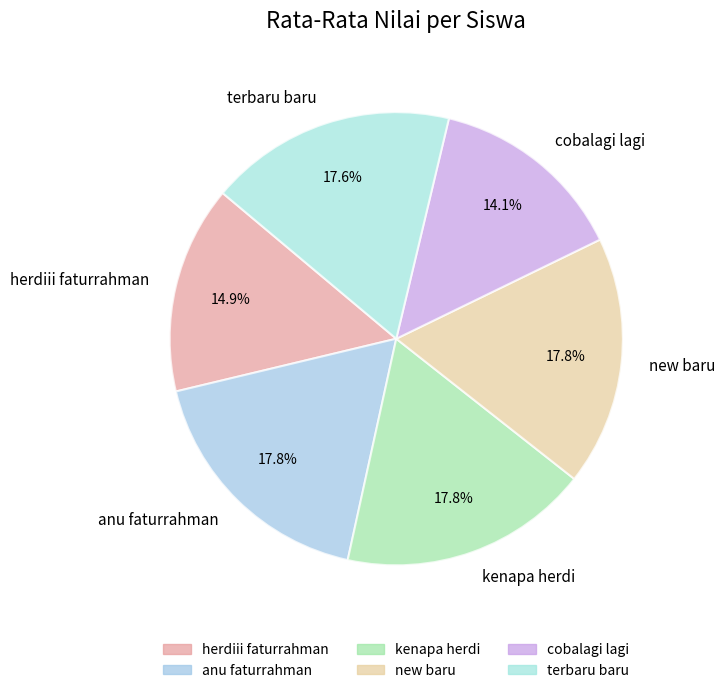

Approximately how many times larger is the value at herdiii faturrahman compared to new baru?

0.8